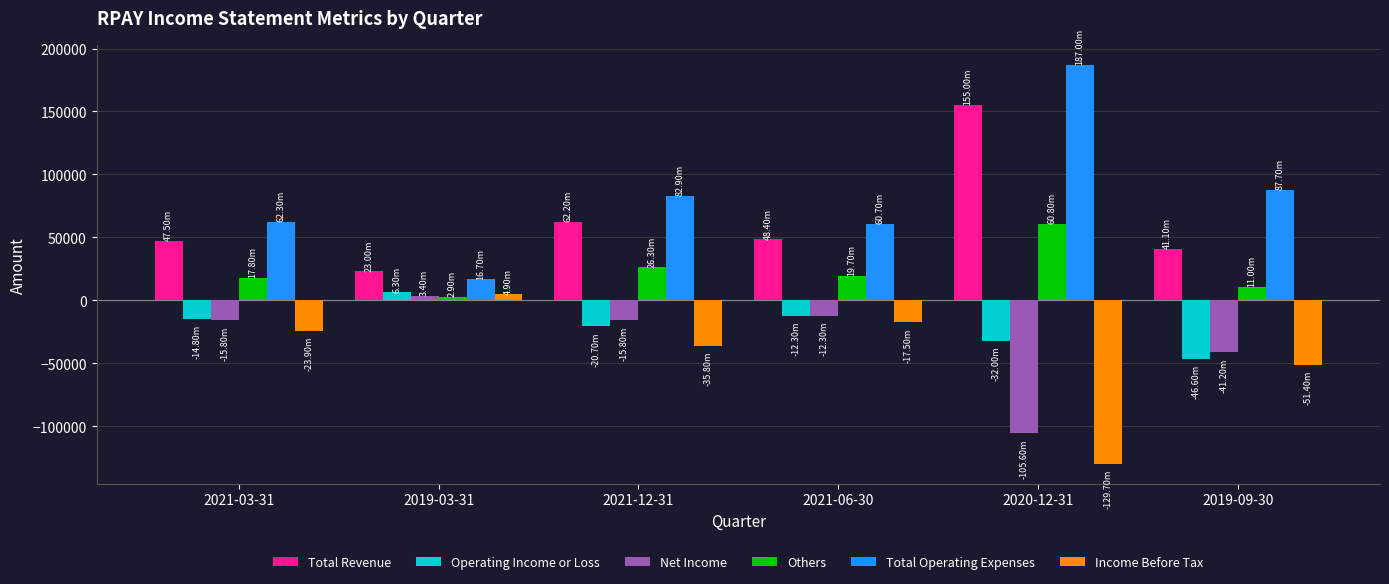

Which series has the largest total across all categories?

Total Operating Expenses